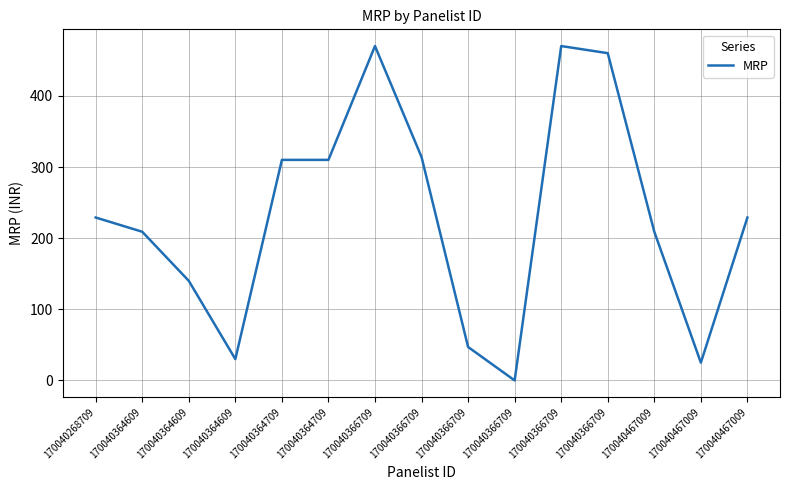

How many lines are shown in the chart?

1